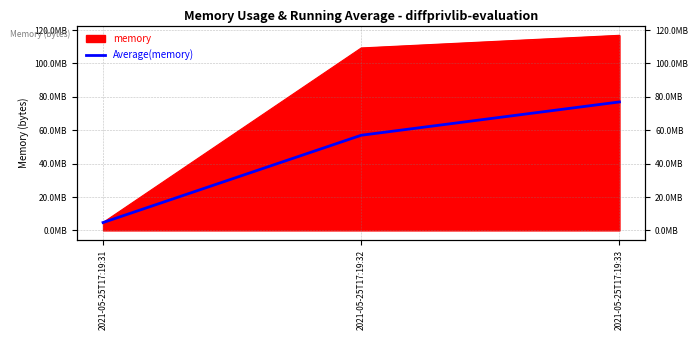

Count the number of values greater than 57004032.

1